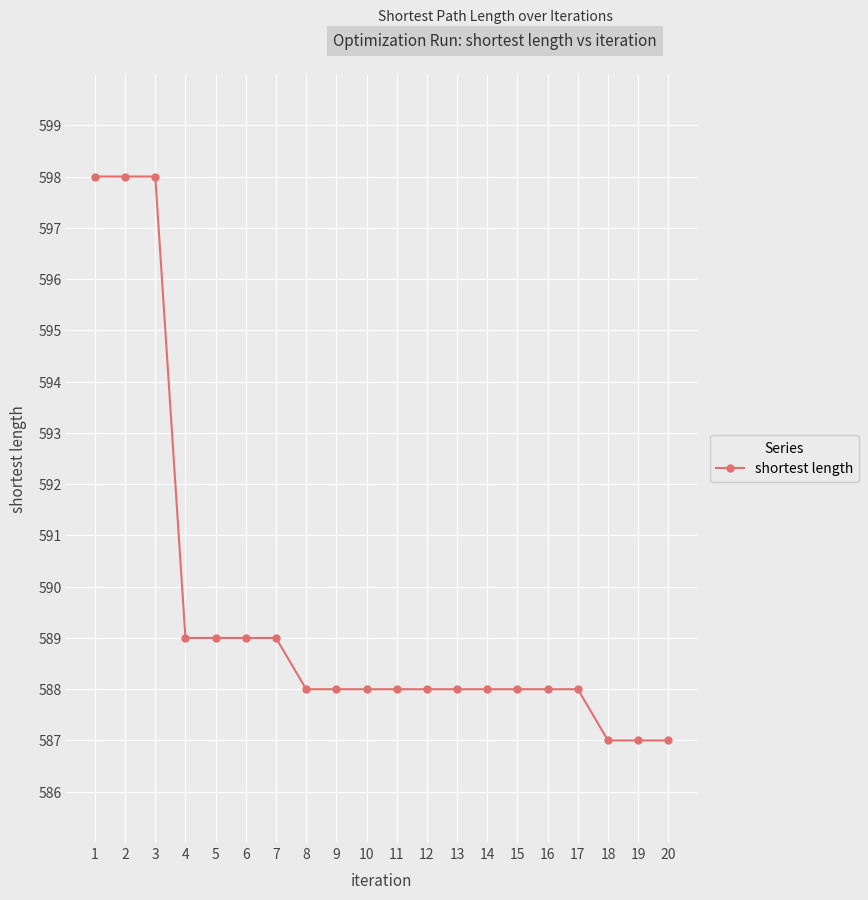

The chart shows a value of 588 at 17. True or false?

True